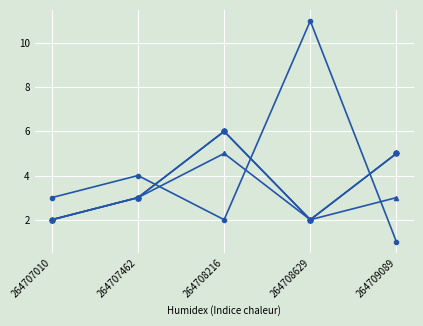

Does the chart have visible grid lines?

Yes